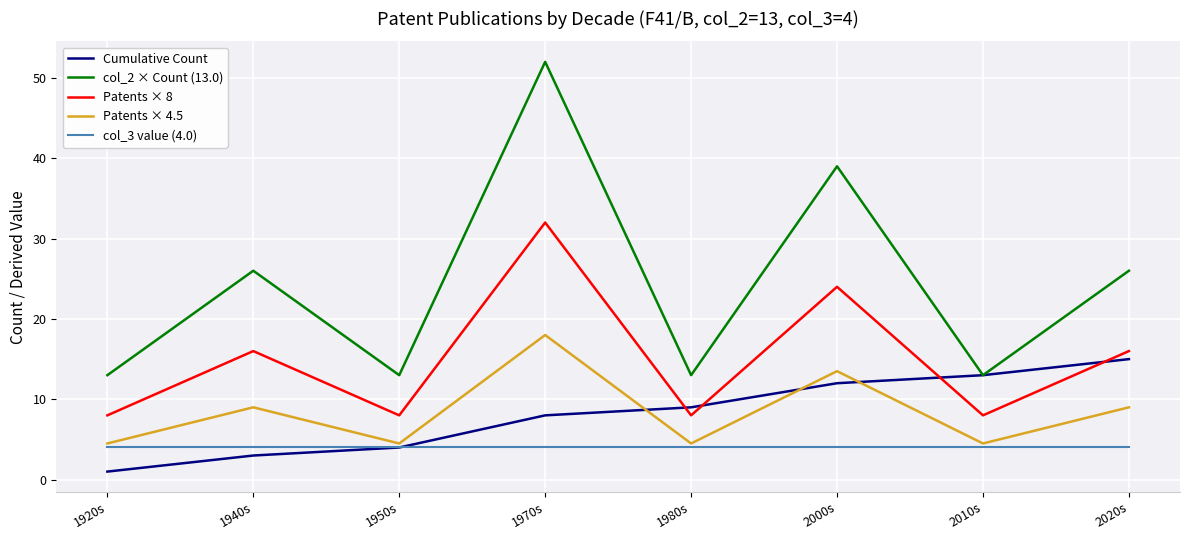

What is the total value across all series at 1950s?

33.5